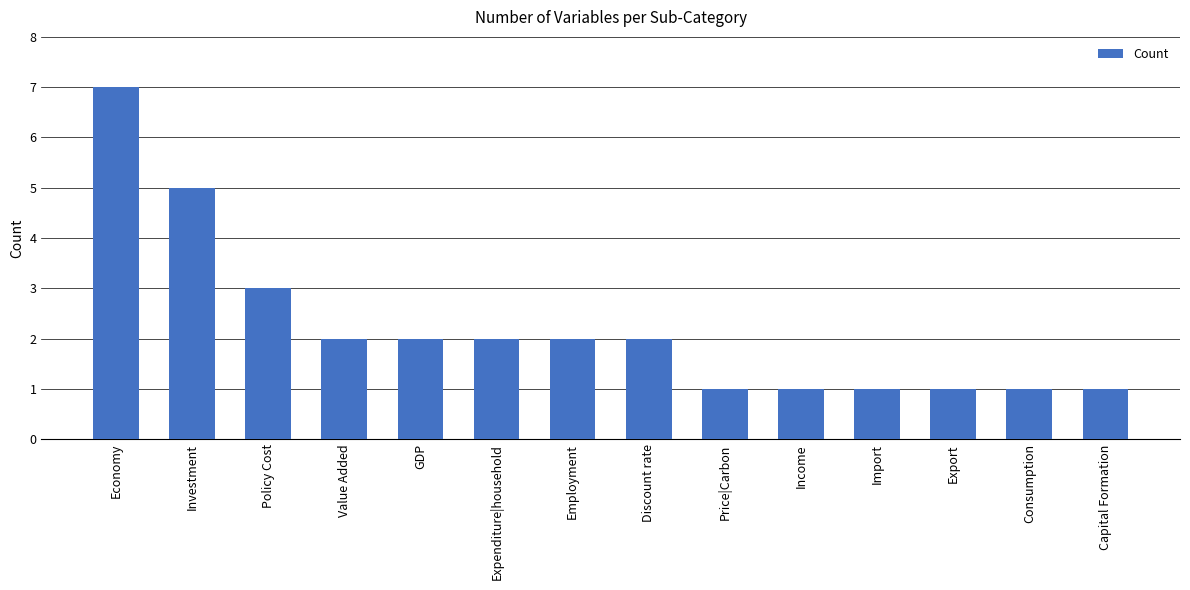

What is the difference between the maximum and second lowest values?

6